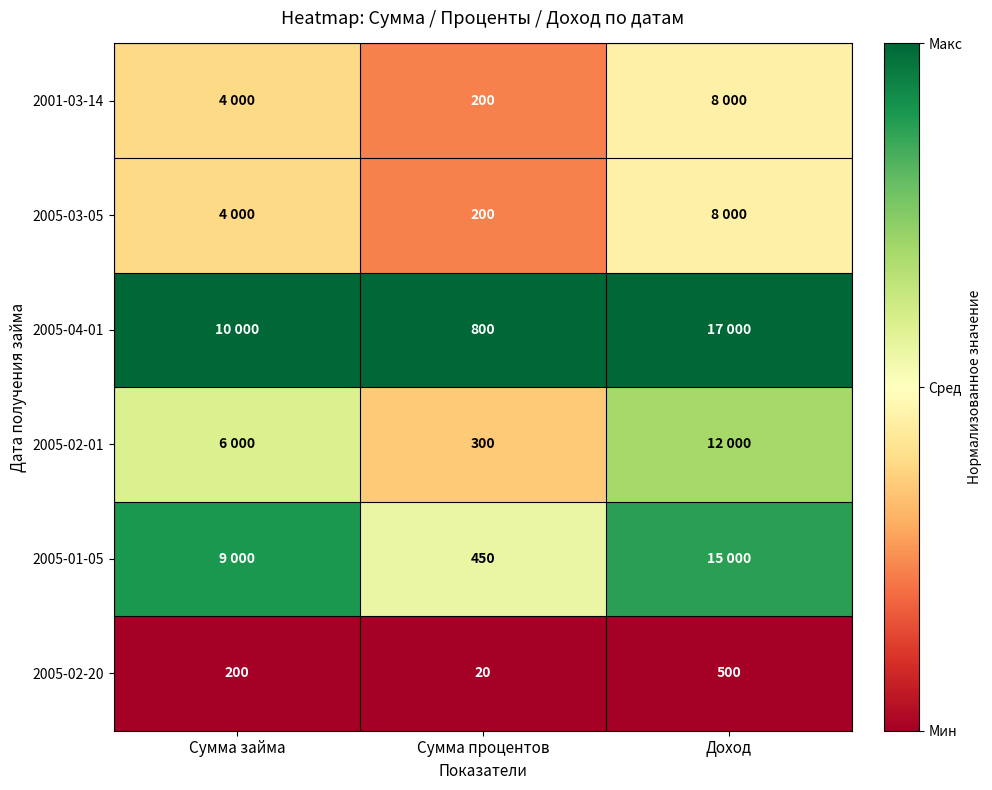

At which label does 2005-02-20 reach its minimum?

Сумма процентов